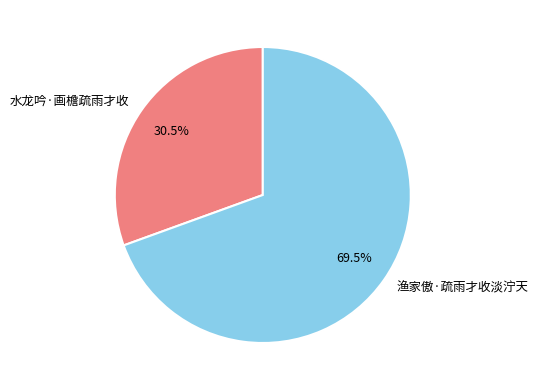

To the nearest percent, what is the difference between the 水龙吟·画檐疏雨才收 and 渔家傲·疏雨才收淡泞天 slice percentages?

39%